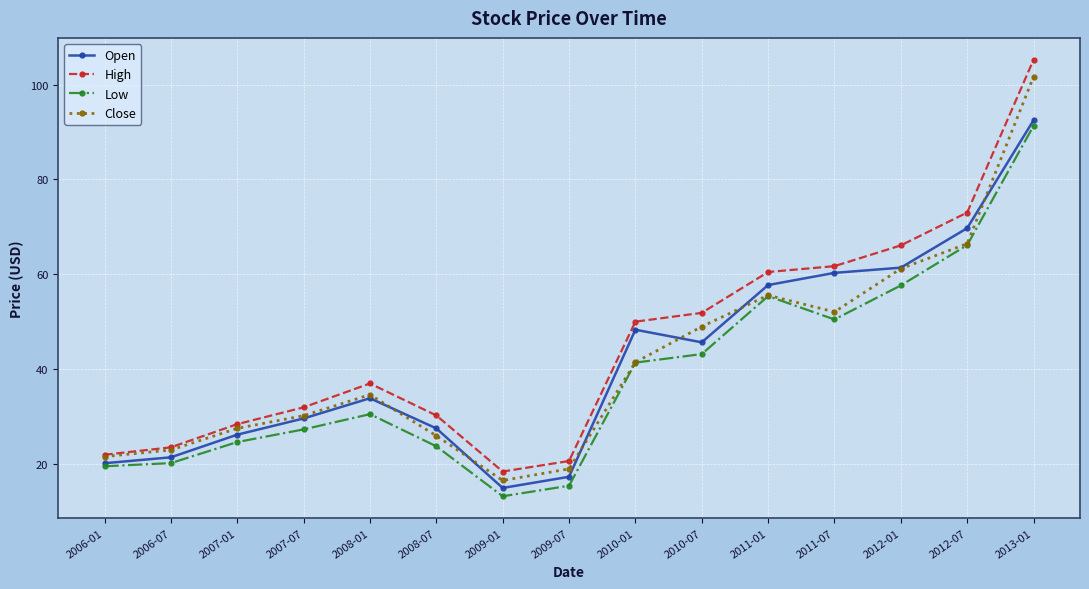

True or false: High and Low cross at least once.

False